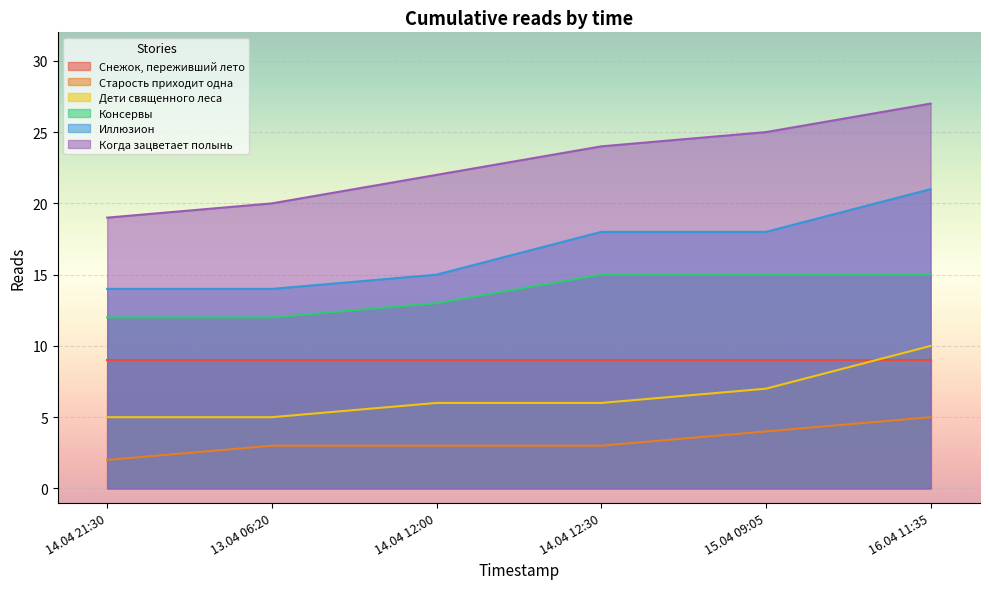

What is the label of the 3rd point from the right?

14.04 12:30